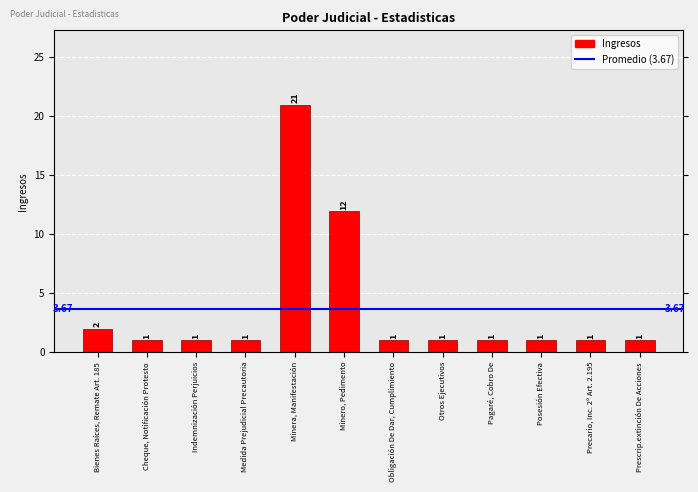

Count the number of categories in the chart.

12